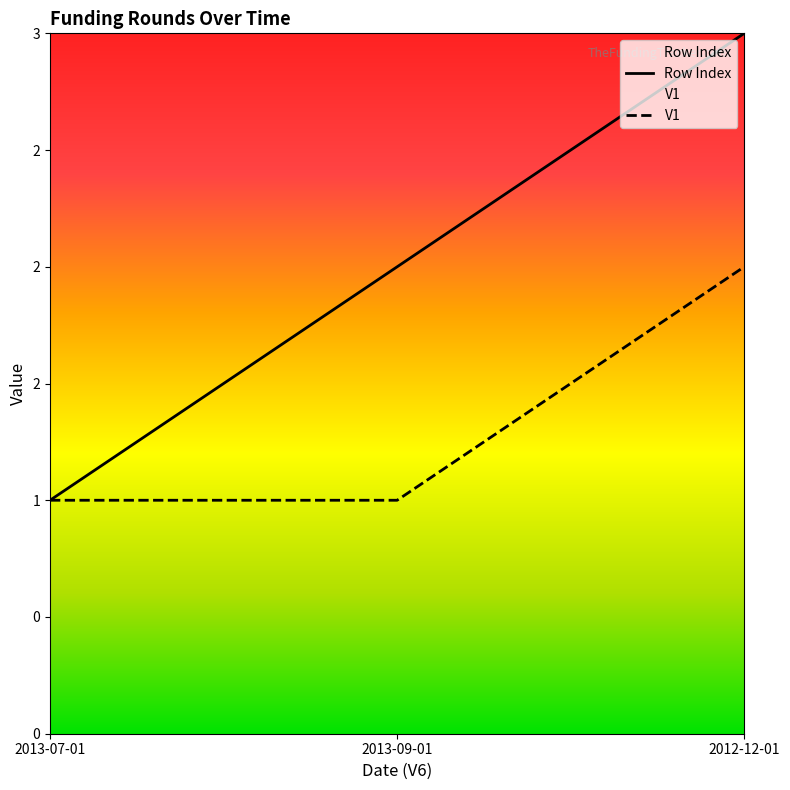

What position from the right is 2013-07-01?

3